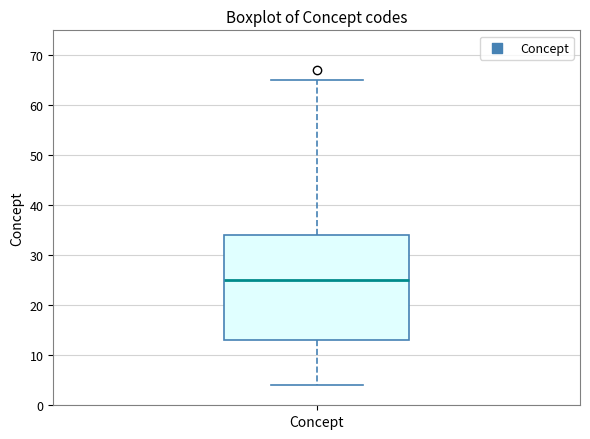

Where does the upper whisker of the box for Concept end on the y-axis? The values are not printed on the chart, so give them approximately, as read against the axis.

65